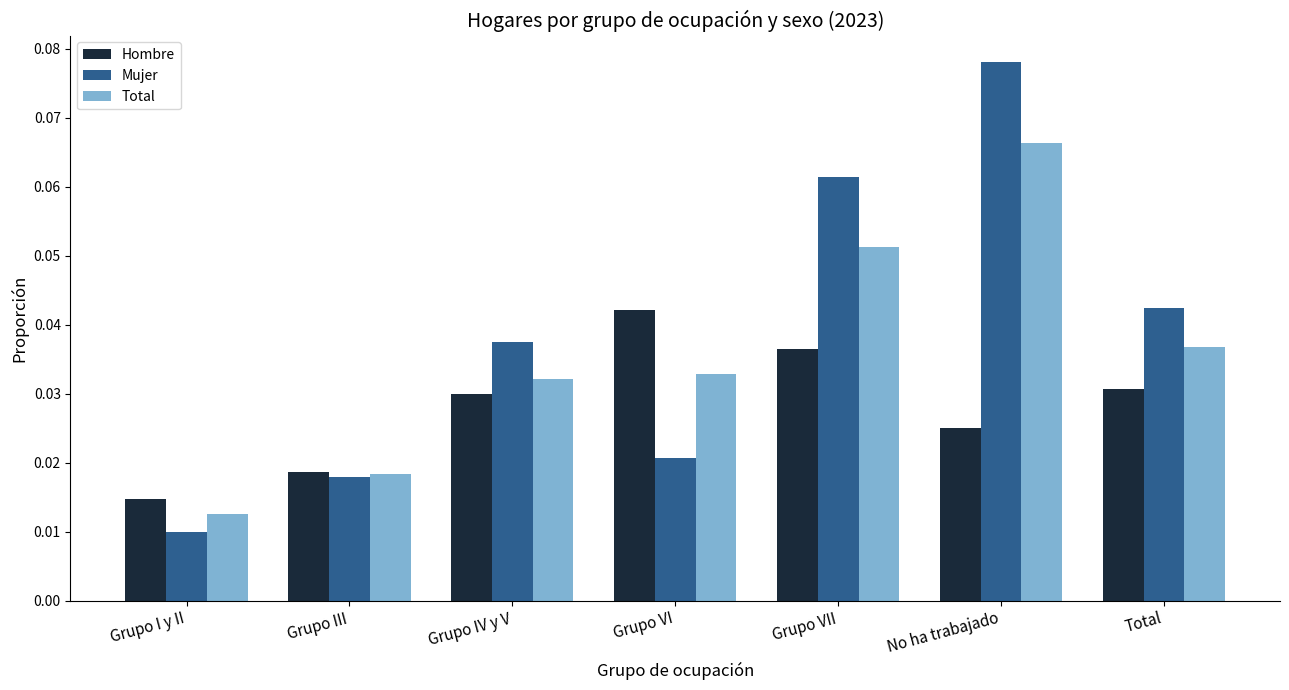

How many data points does each series have?

7